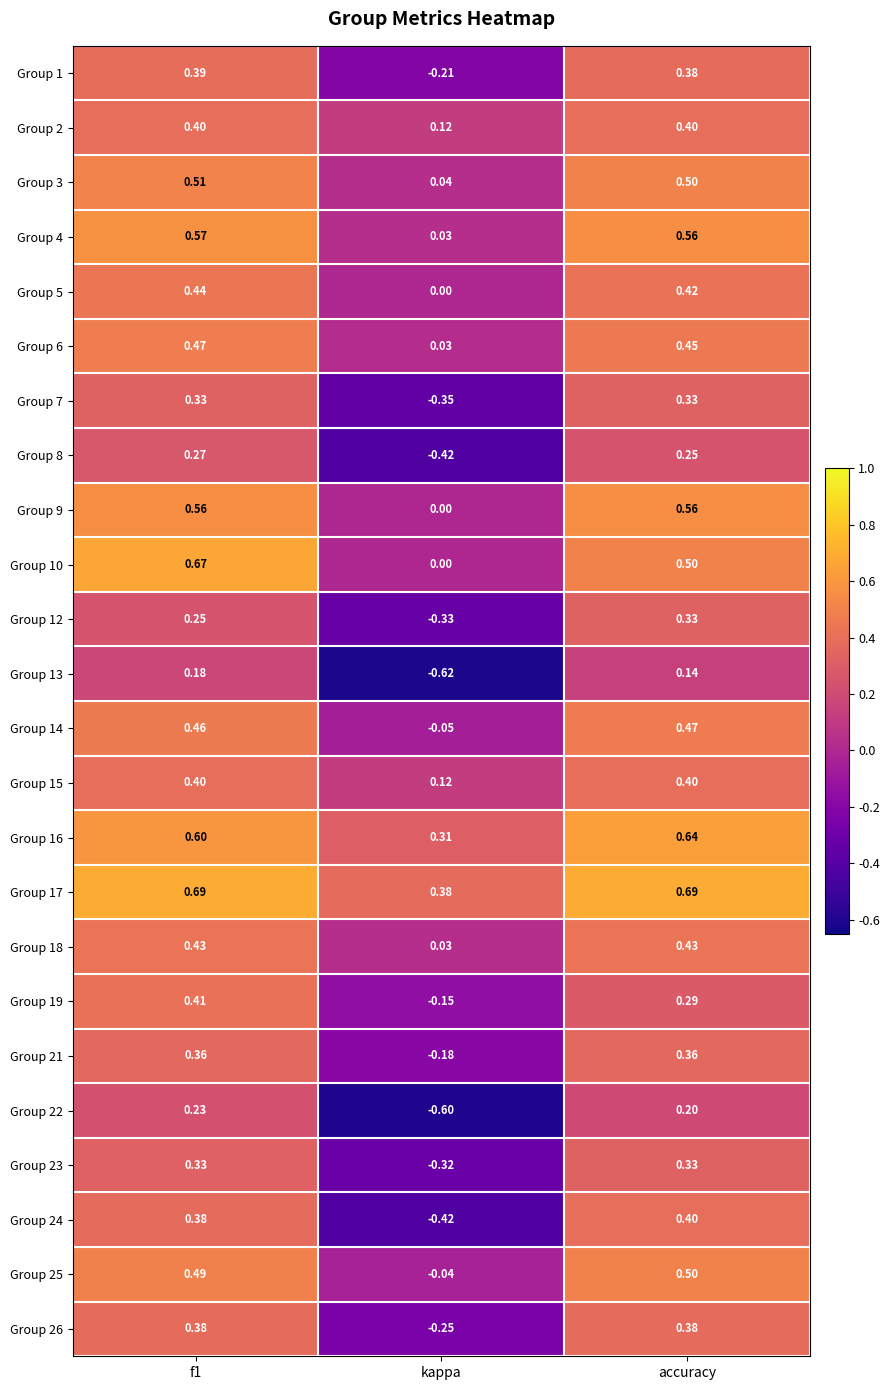

At which label is Group 5 closest to 0?

kappa